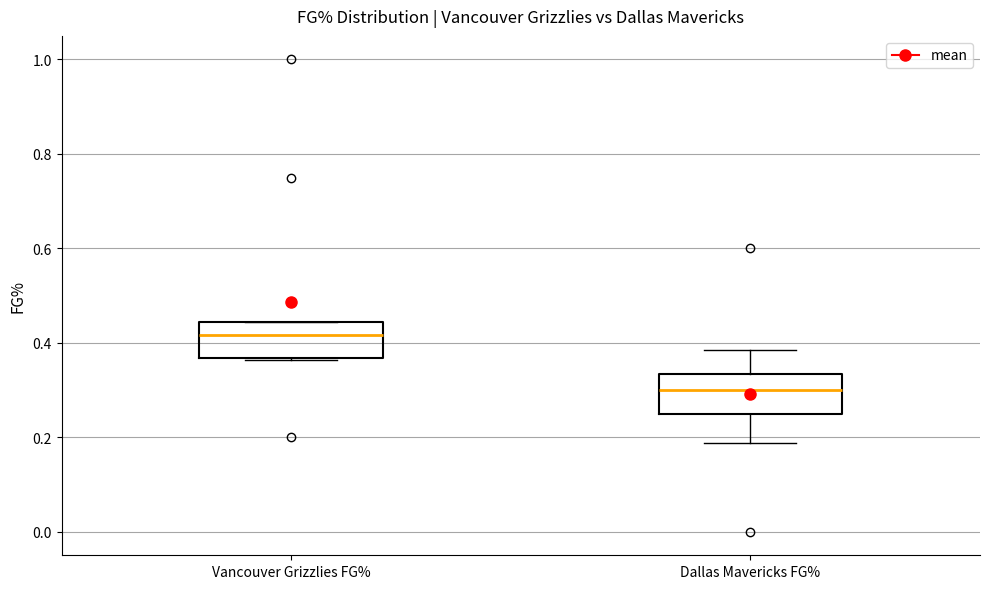

Which box's median line is the lowest?

Dallas Mavericks FG%